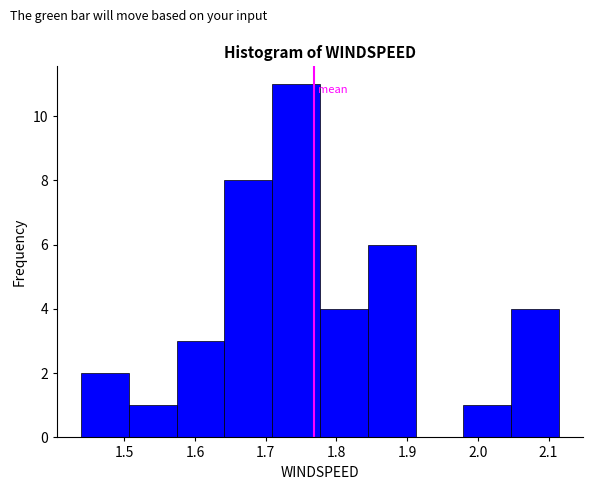

How tall is the bar that spans 2.05 to 2.11 on the x-axis? Neither the bar edges nor the heights are printed on the chart, so give them approximately, as read against the axes.

4